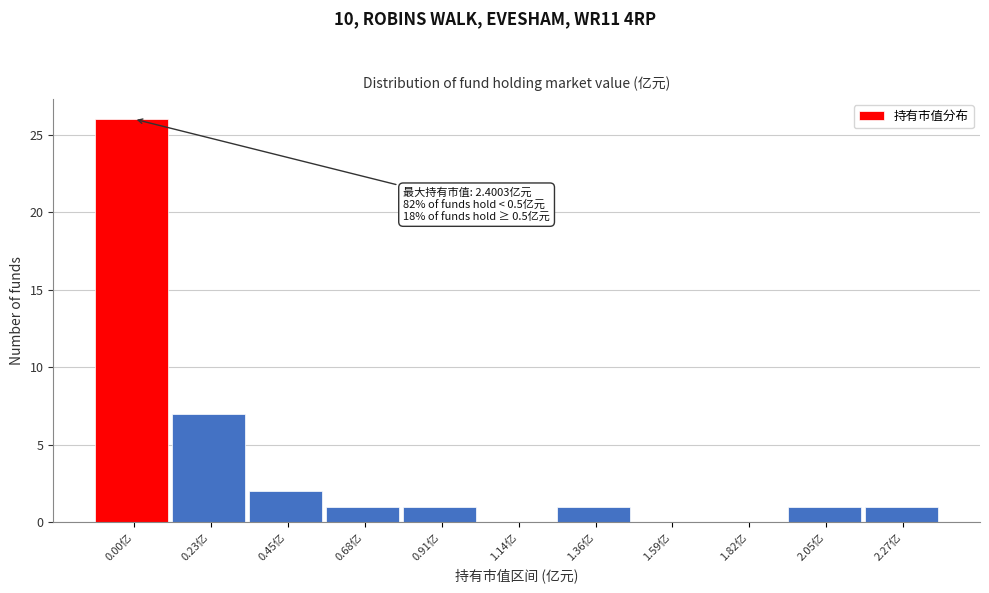

Reading left to right, transcribe all the data shown in this chart.

0.00亿=26	0.23亿=7	0.45亿=2	0.68亿=1	0.91亿=1	1.14亿=0	1.36亿=1	1.59亿=0	1.82亿=0	2.05亿=1	2.27亿=1